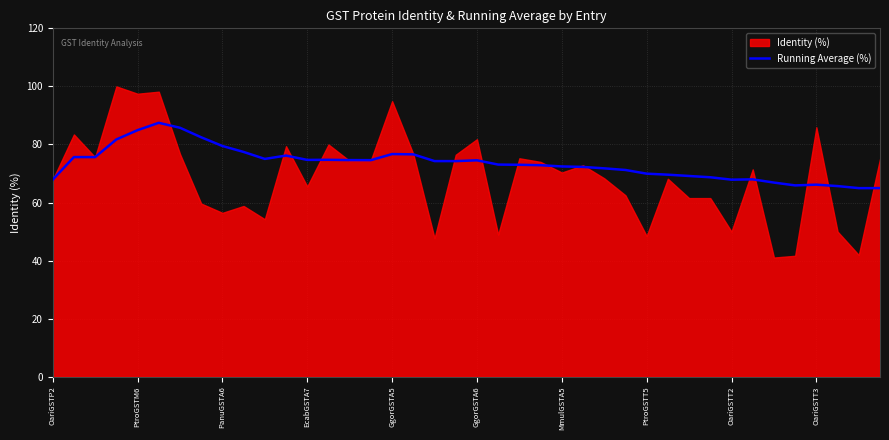

The value of Running Average (%) at PtroGSTM6 is 84.9. True or false?

True